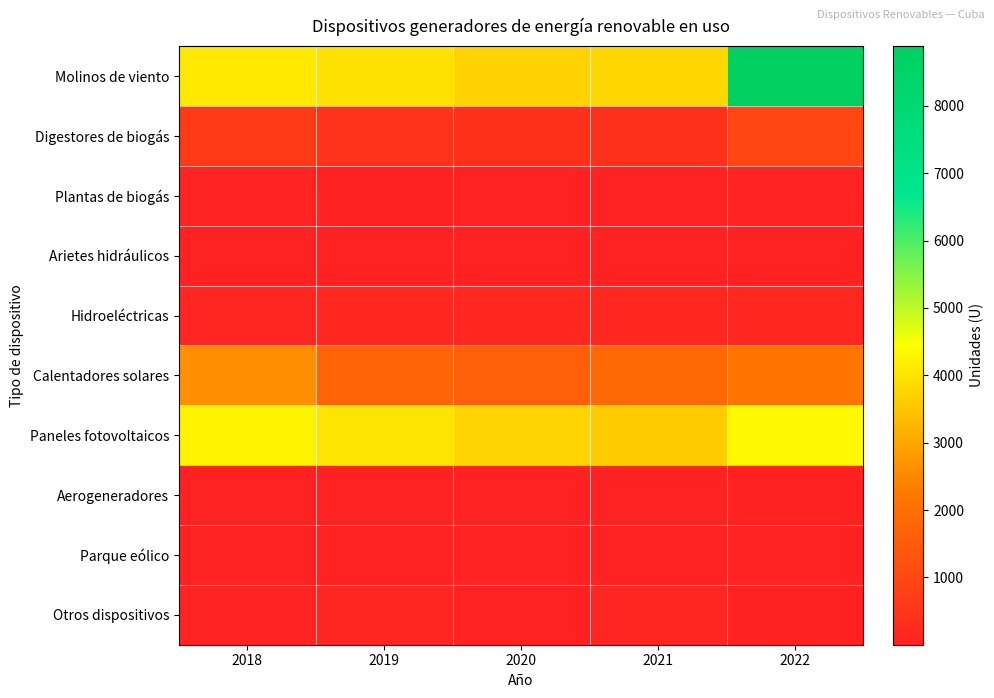

What is the maximum value shown in the chart?

8884